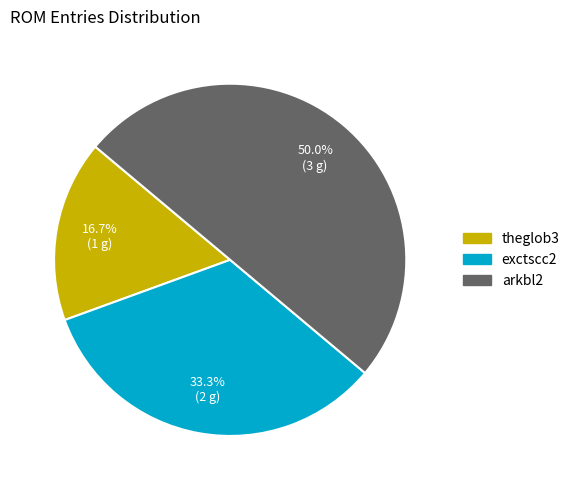

To the nearest percent, what portion does arkbl2 represent?

50%